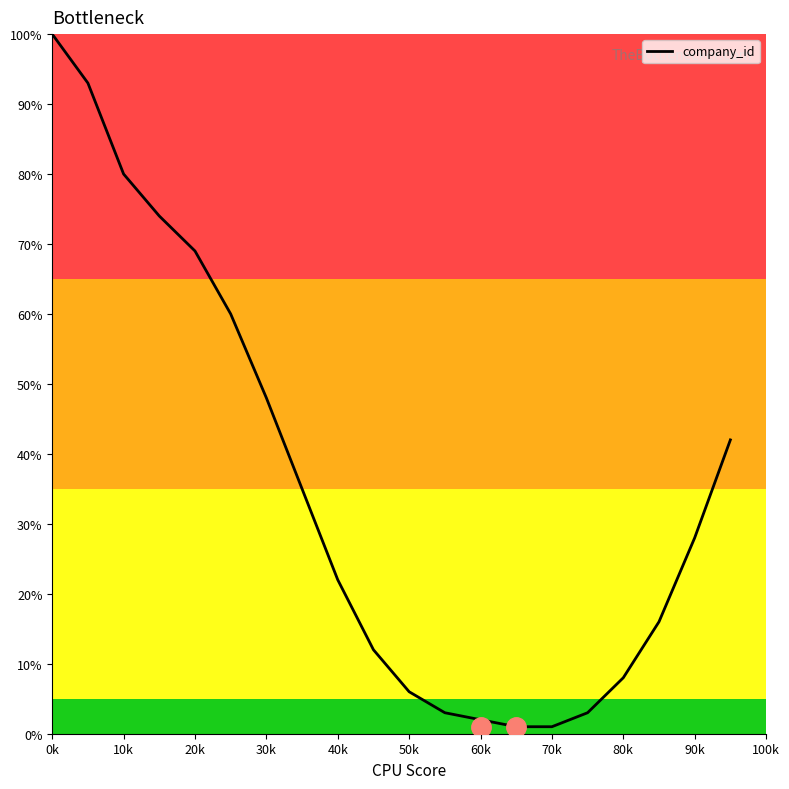

What is the greatest value displayed?

100